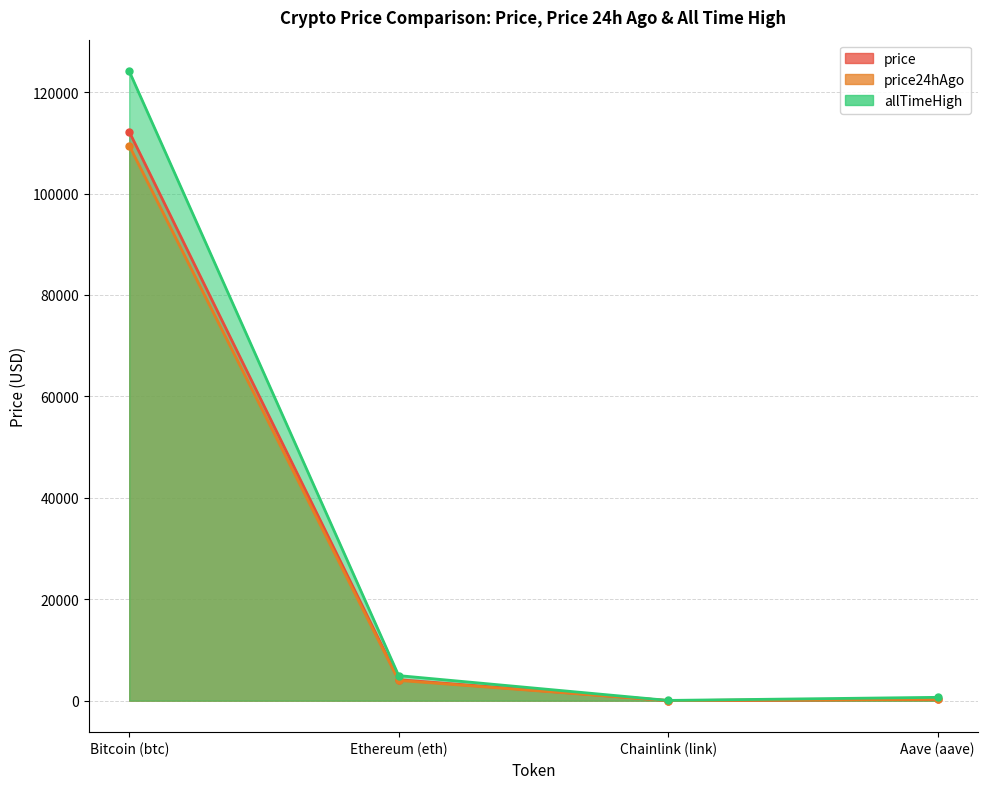

Reading right to left, extract all data points from this chart.

price: Aave (aave)=274.1	Chainlink (link)=21.3	Ethereum (eth)=4135.8	Bitcoin (btc)=112199.0
price24hAgo: Aave (aave)=263.2	Chainlink (link)=20.6	Ethereum (eth)=3994.2	Bitcoin (btc)=109455.0
allTimeHigh: Aave (aave)=661.7	Chainlink (link)=52.7	Ethereum (eth)=4946.1	Bitcoin (btc)=124128.0